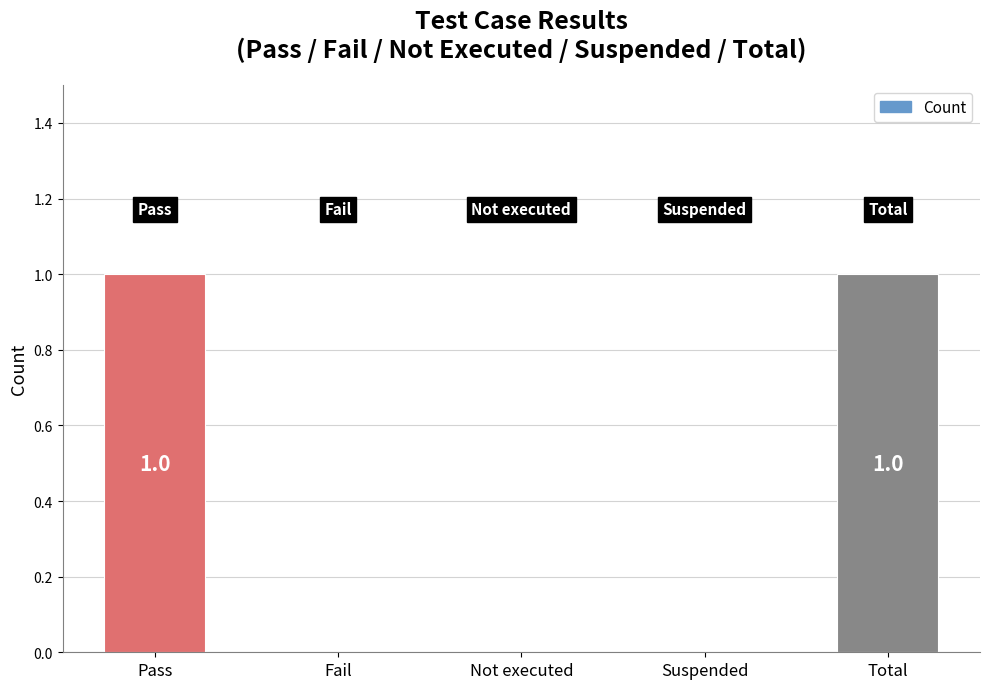

Reading left to right, list all the values displayed in this chart.

Pass=1	Fail=0	Not executed=0	Suspended=0	Total=1